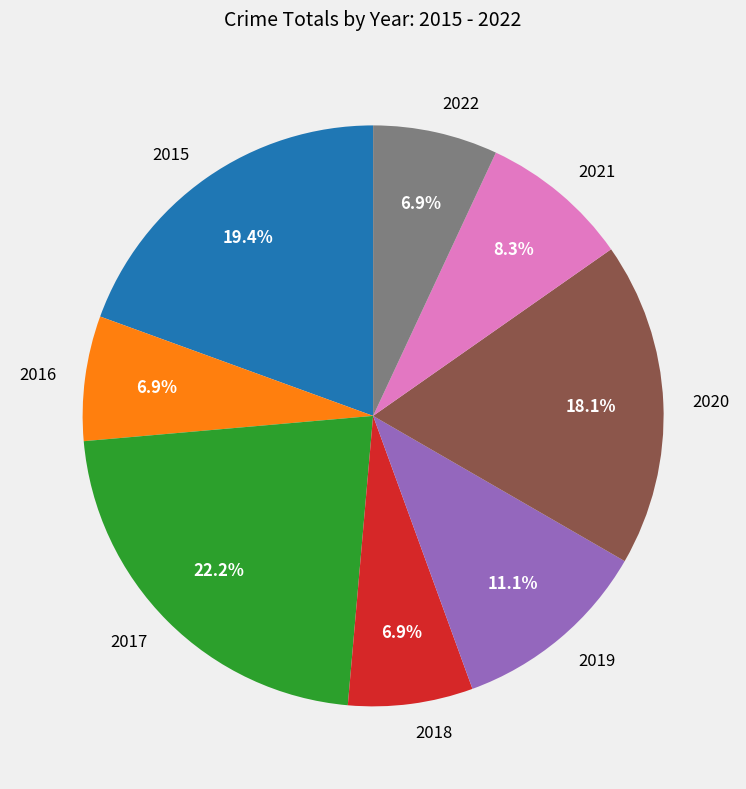

Which has a higher value, 2020 or 2017?

2017